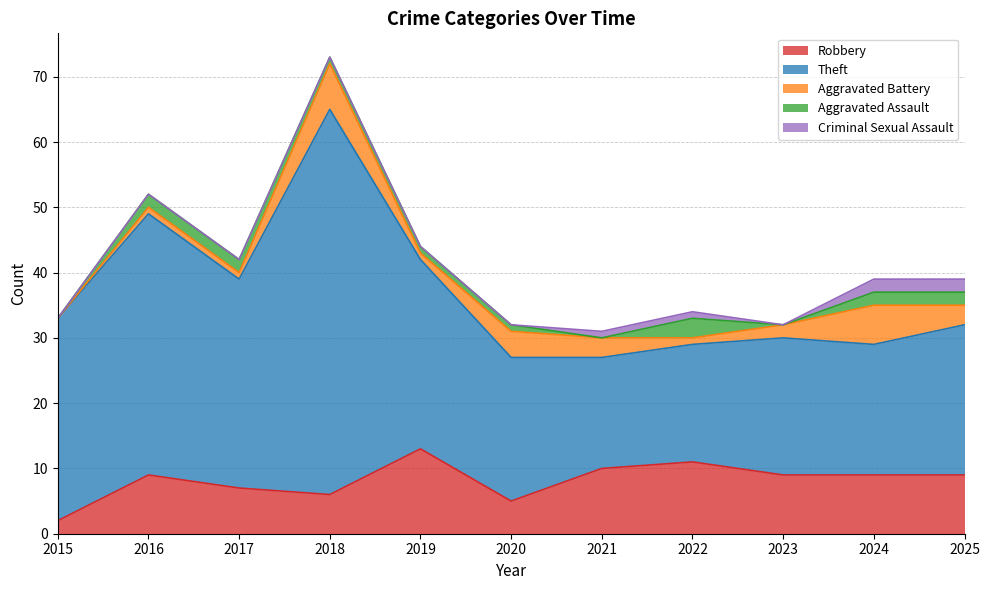

List the series in order of their peak value, lowest first.

Criminal Sexual Assault, Aggravated Assault, Aggravated Battery, Robbery, Theft